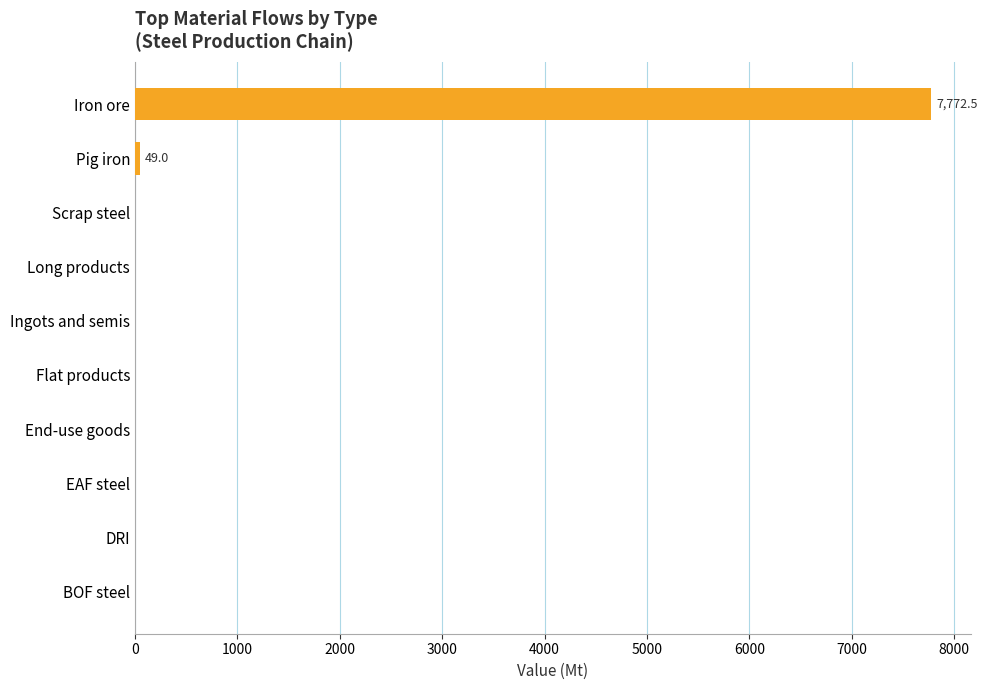

What is the sum of all values?

7821.4